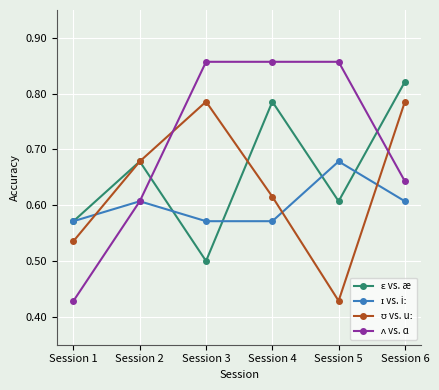

At how many categories does at least one series exceed 0?

6